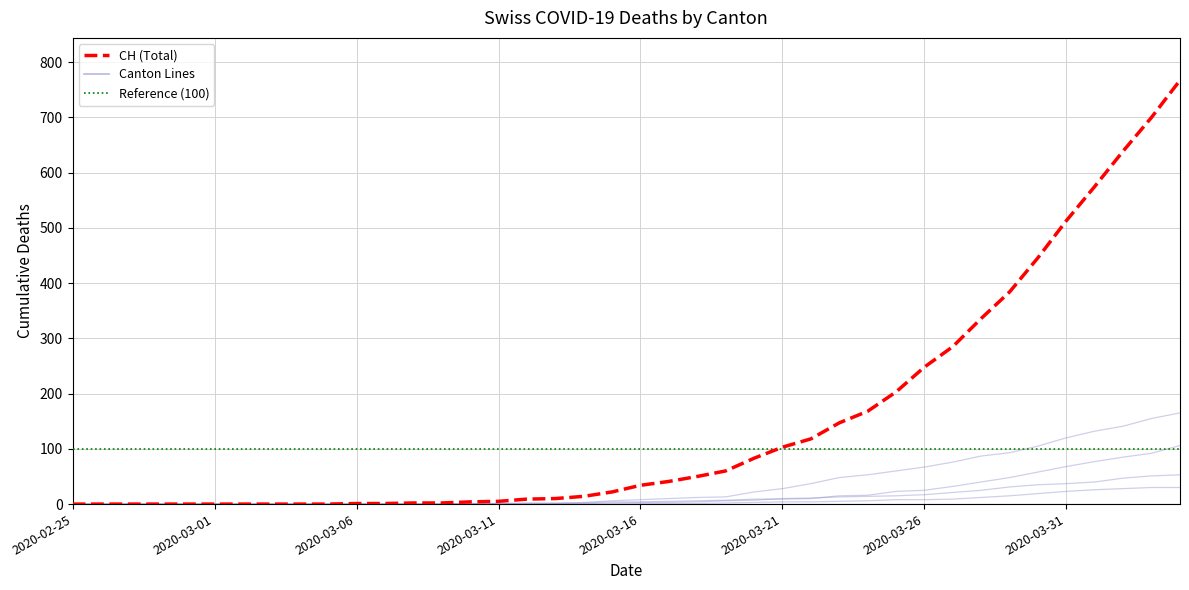

True or false: GE and CH intersect in this chart.

False